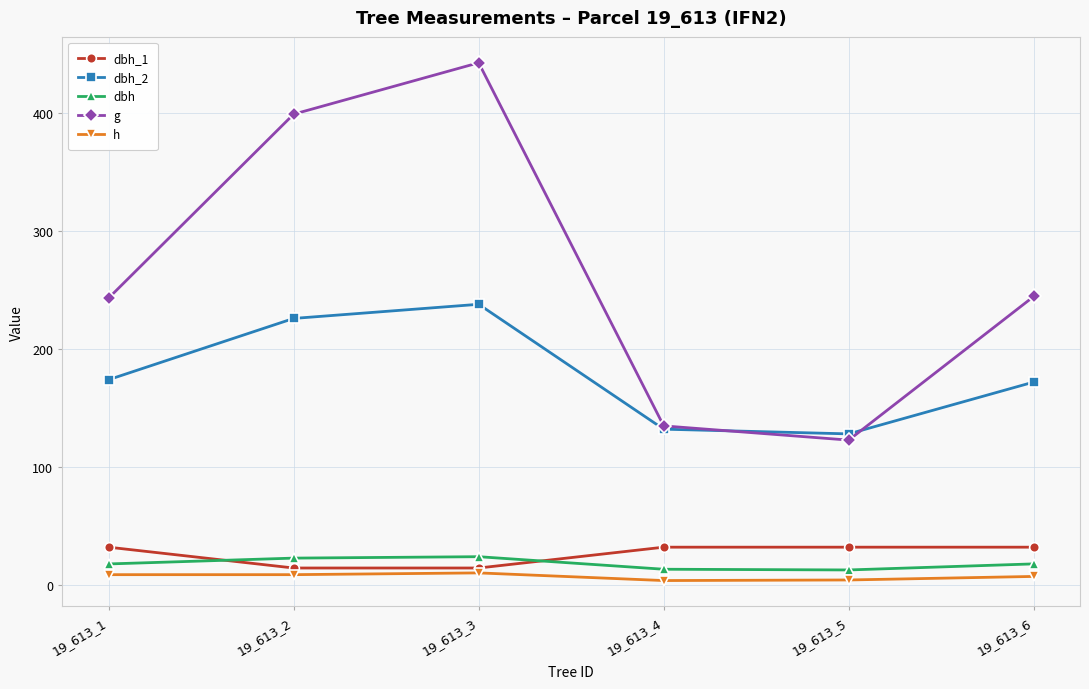

Which series has the widest spread of values?

g